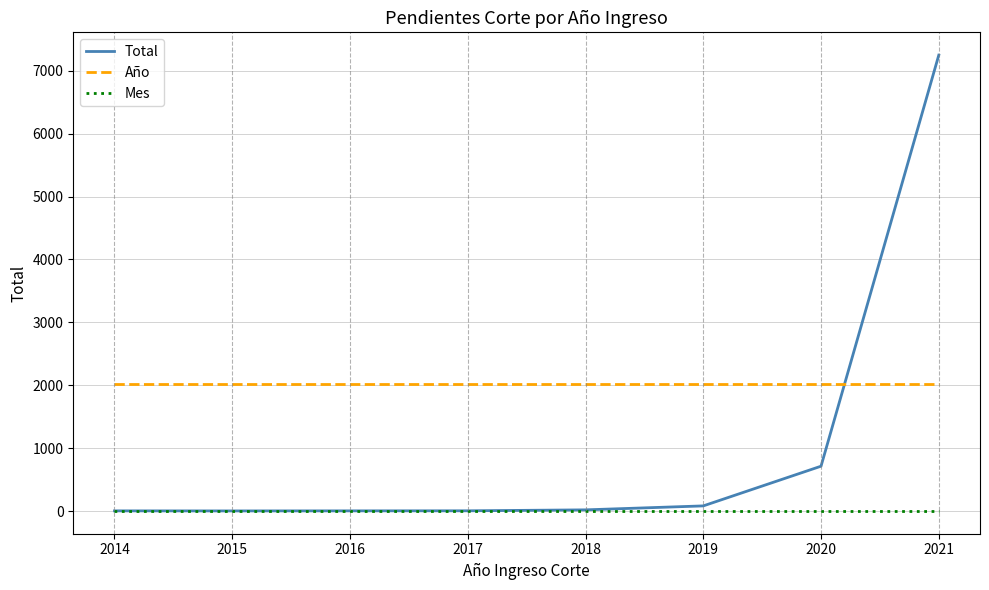

What is the total value across all series at 2017?

2030